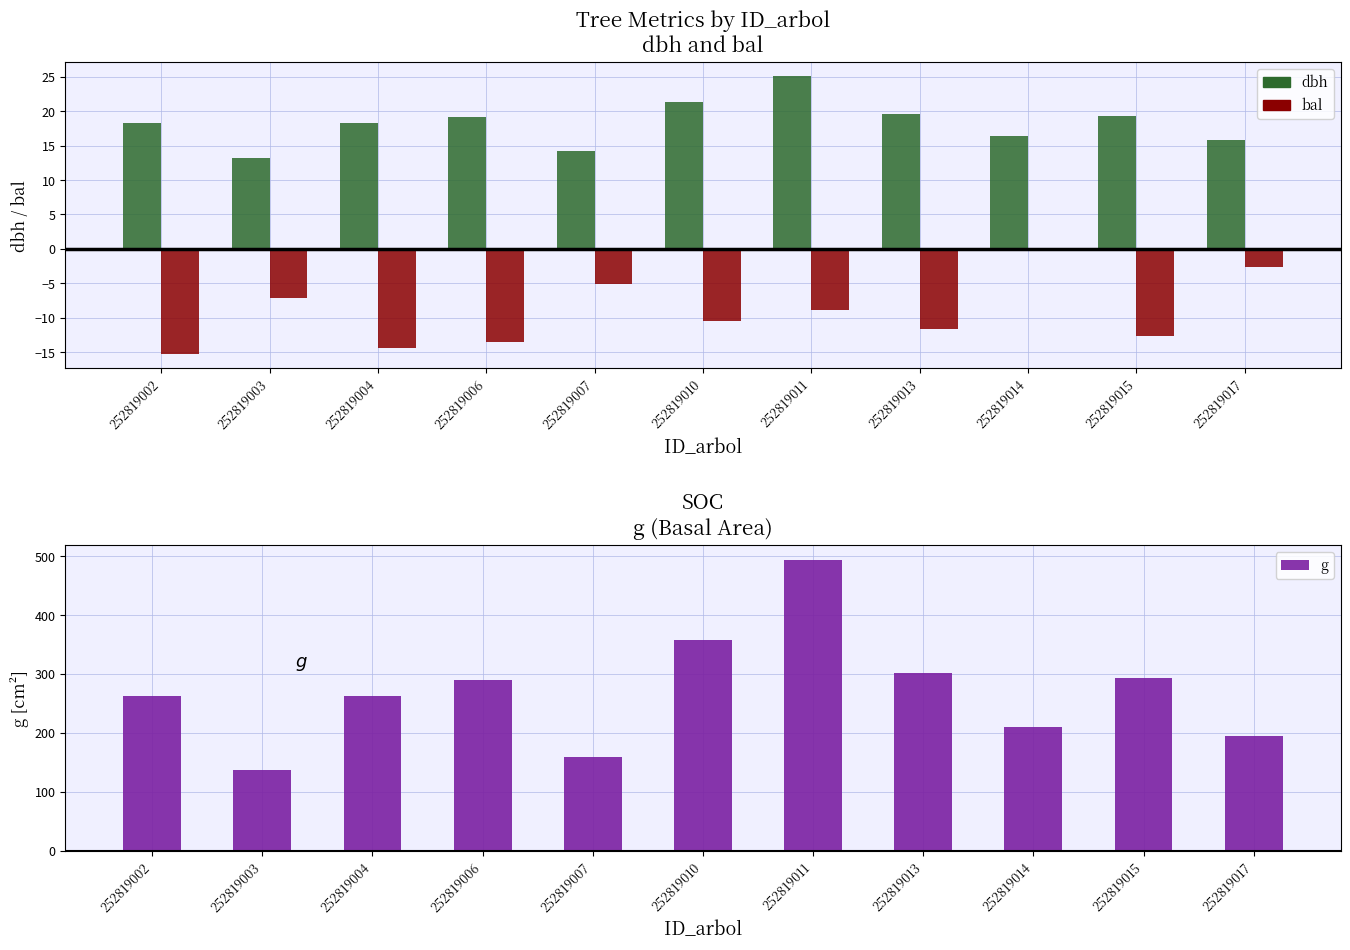

At which label does dbh reach its peak?

252819011